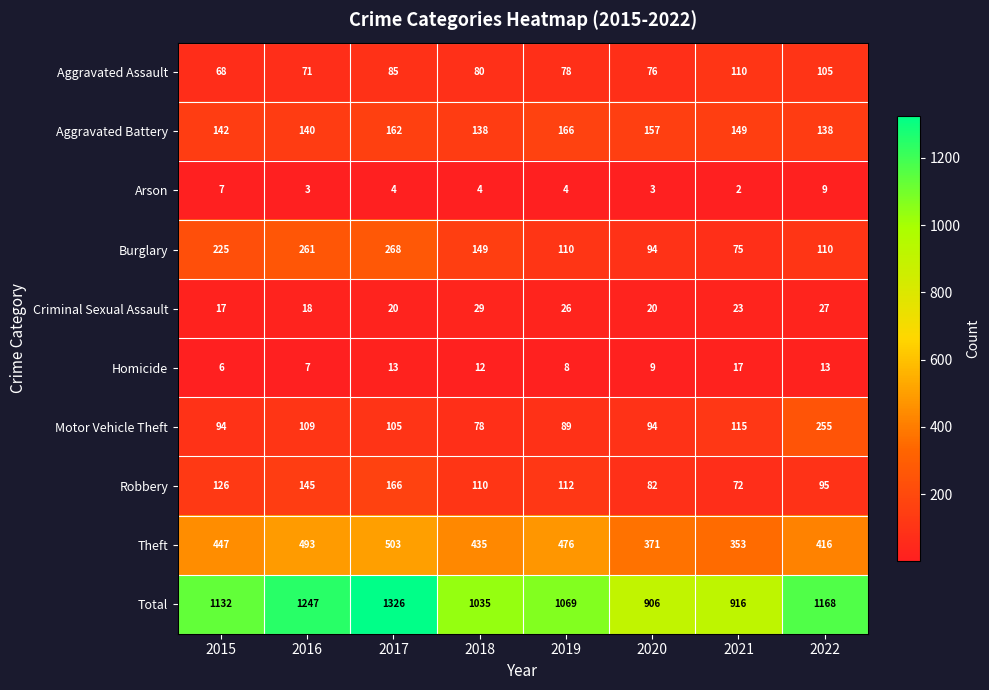

List the labels in order of Aggravated Assault value, smallest first.

2015, 2016, 2020, 2019, 2018, 2017, 2022, 2021